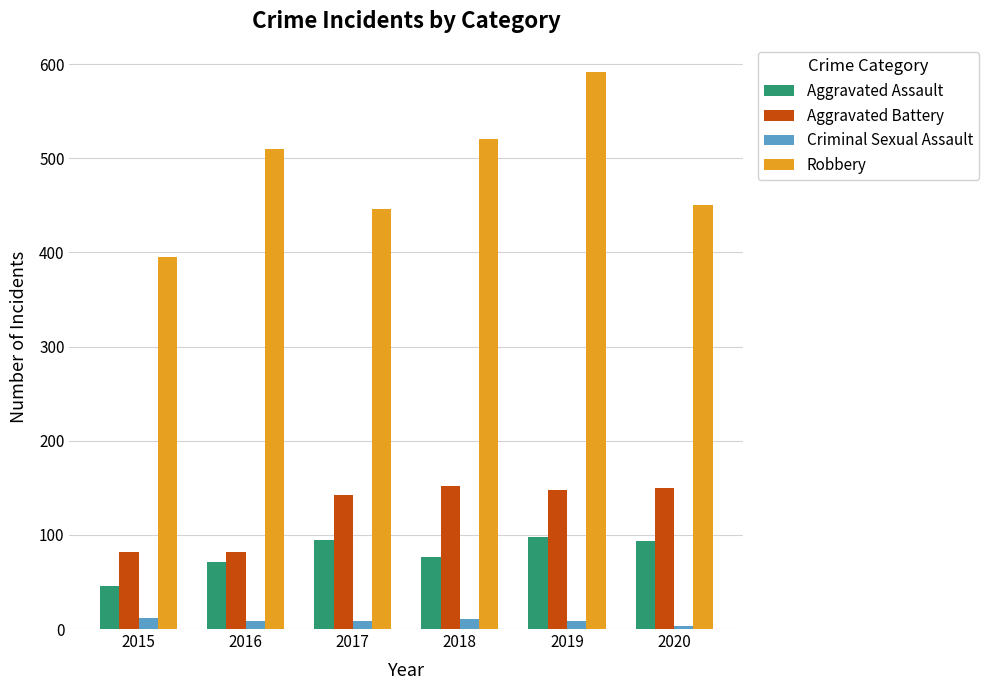

At which label does Robbery reach its minimum?

2015